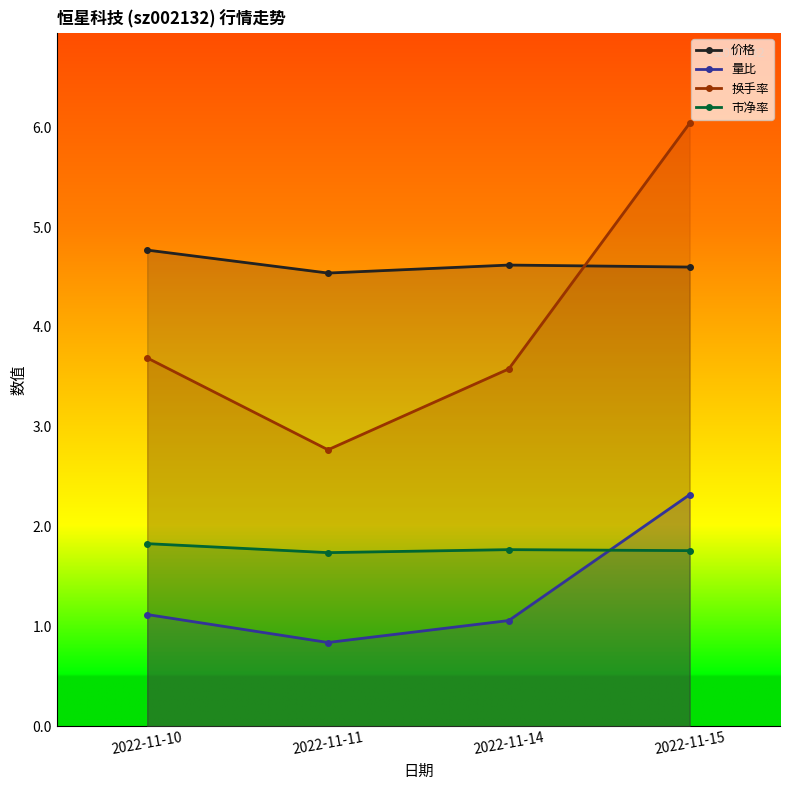

The value of 市净率 at 2022-11-11 is 0.5. True or false?

False